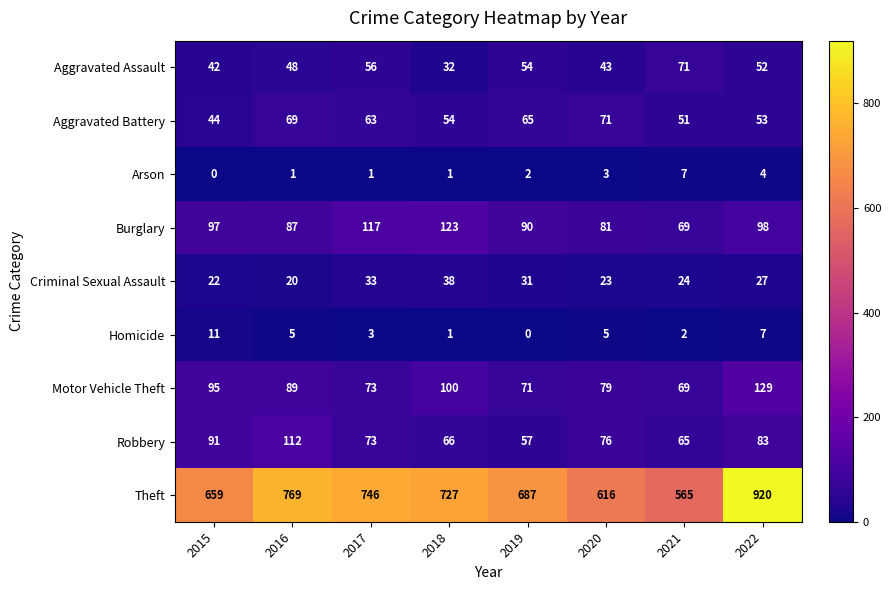

True or false: Theft has a value of 1506 at 2022.

False